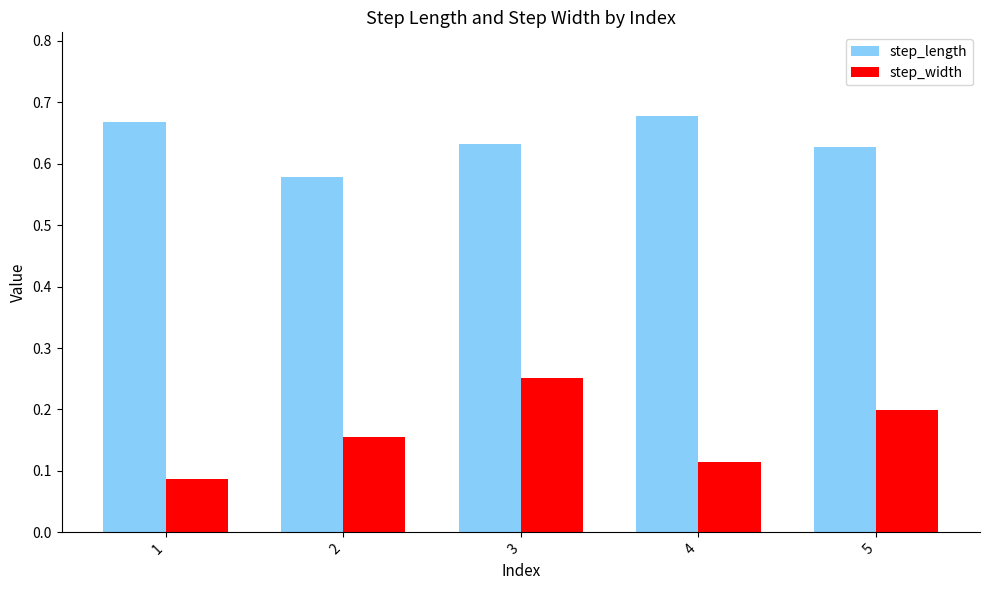

The step_length series shows 0.8 at 2. True or false?

False